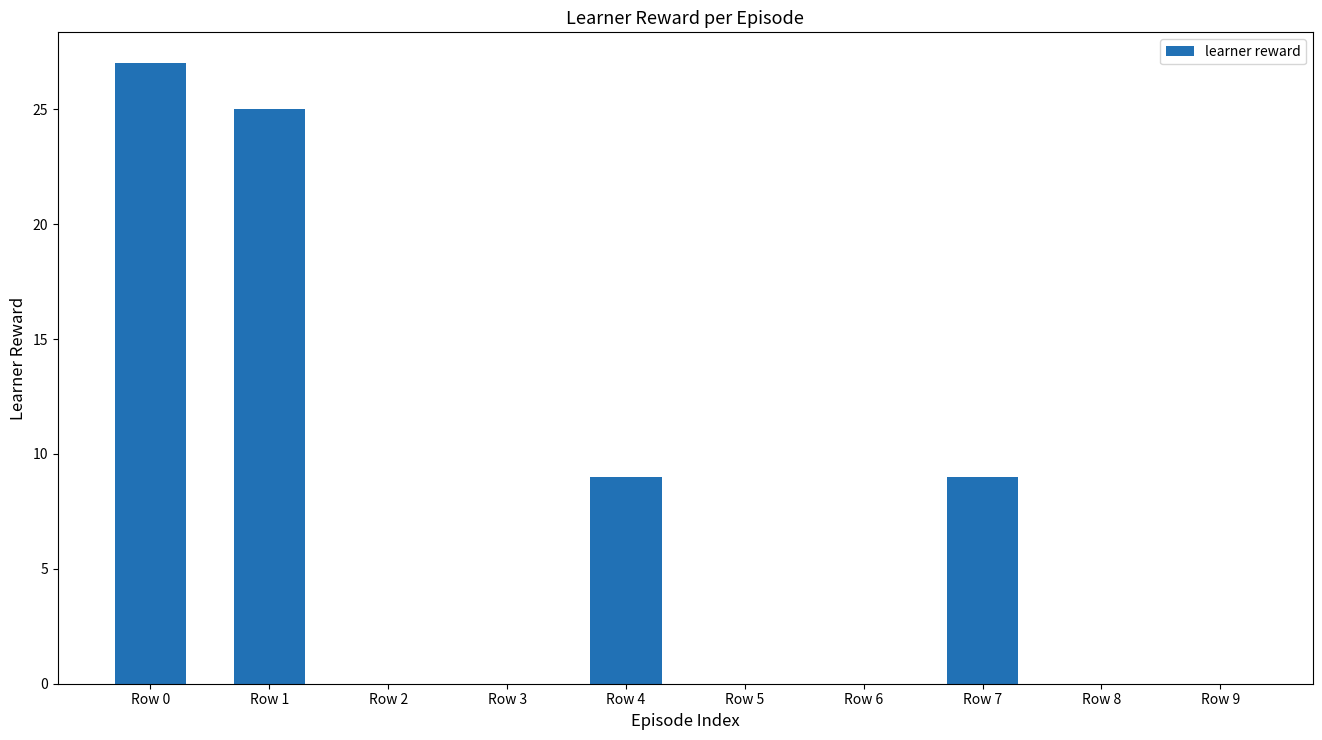

How many series are shown in this chart?

1